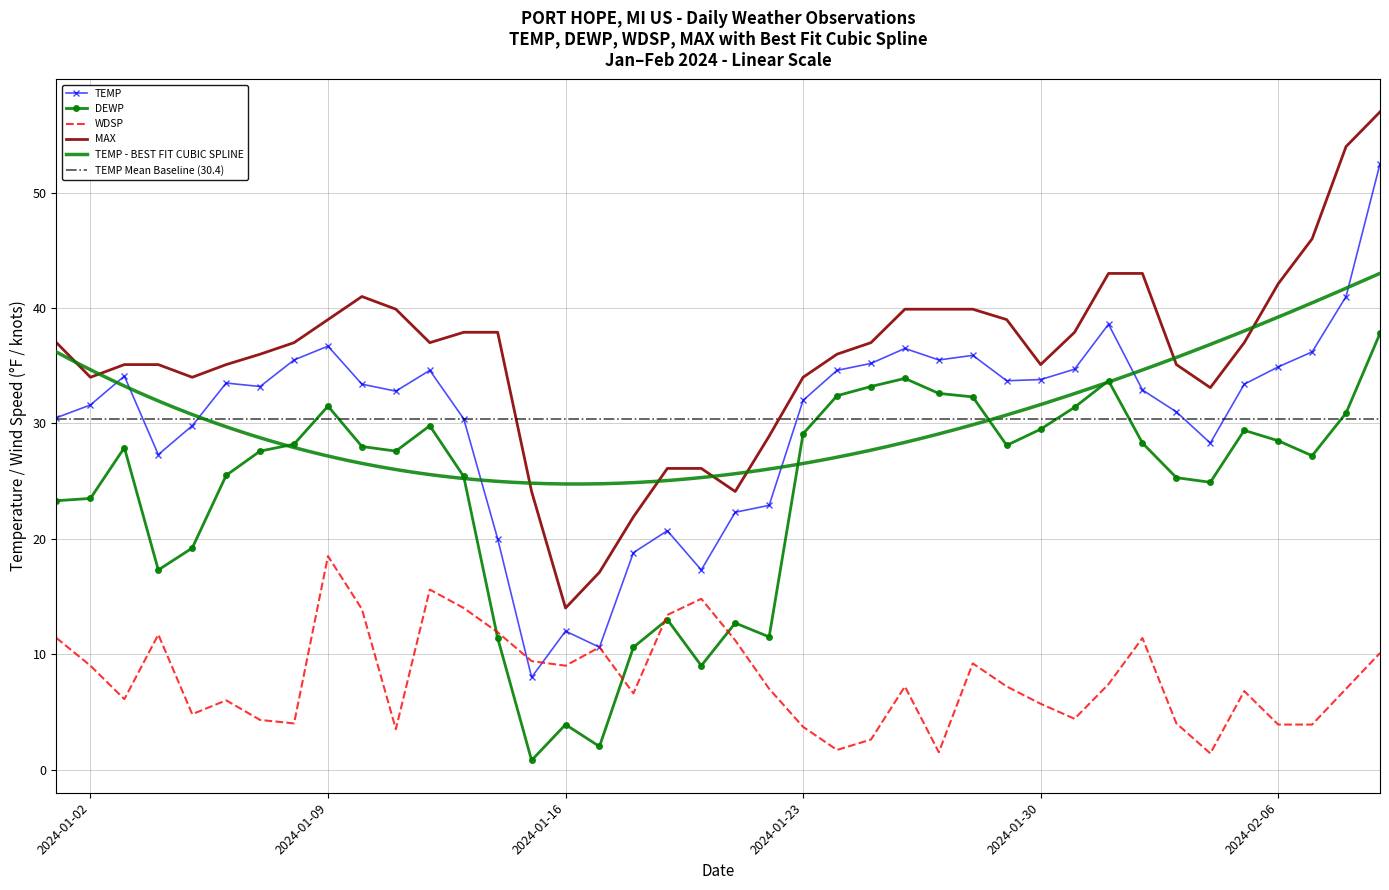

At which label does DEWP first exceed 27?

2024-01-03